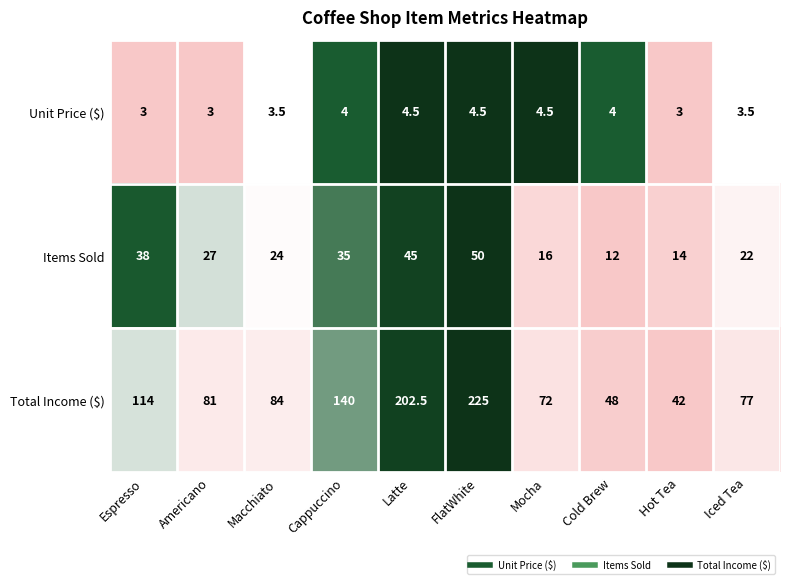

Is it true that Unit Price ($) equals 3.0 at Hot Tea?

True